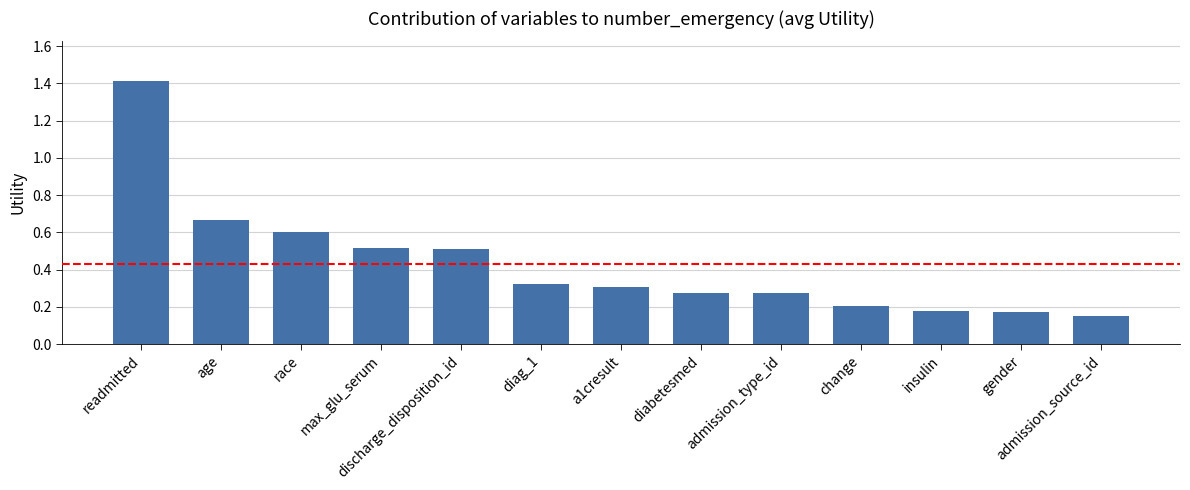

Between change and admission_type_id, which is larger?

admission_type_id